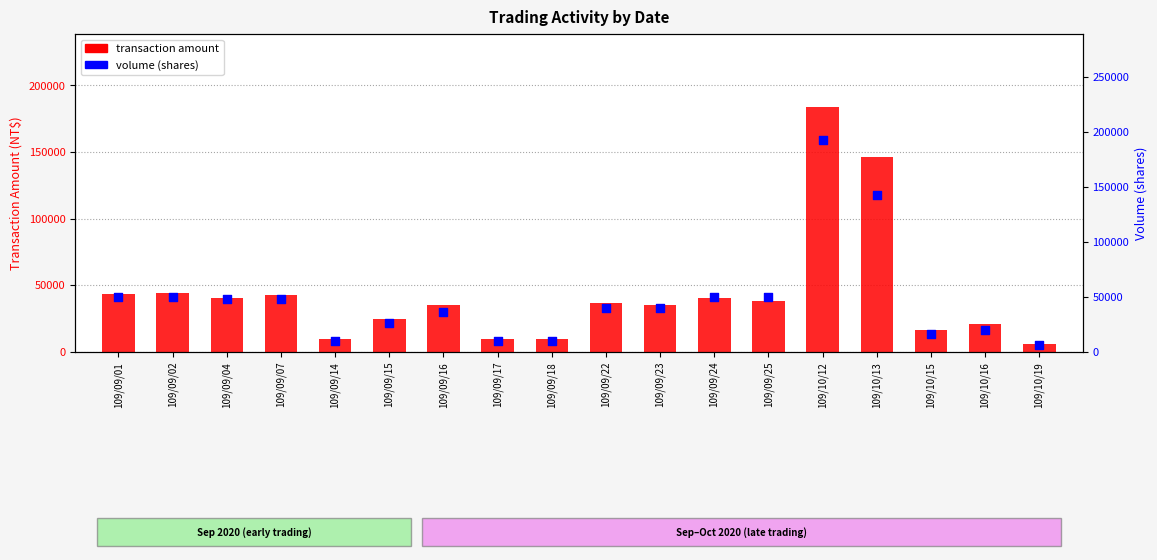

At which category is the sum across all series the highest?

109/10/12